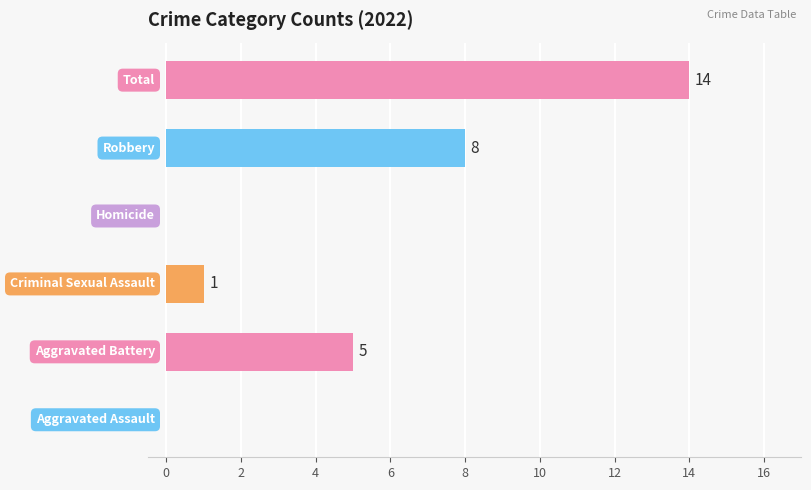

How many data points does each series have?

6